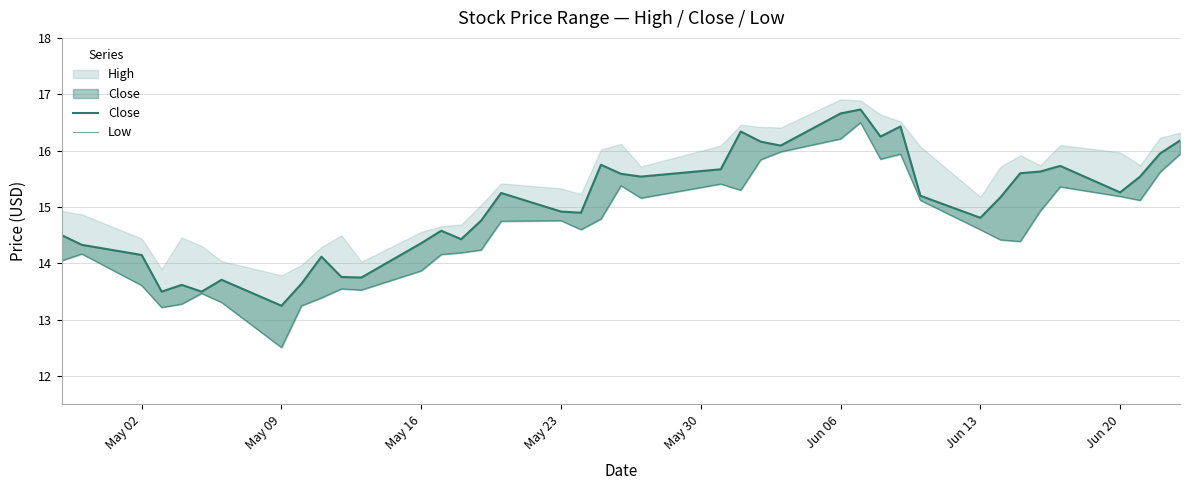

Which series has the largest range (max minus min)?

Low